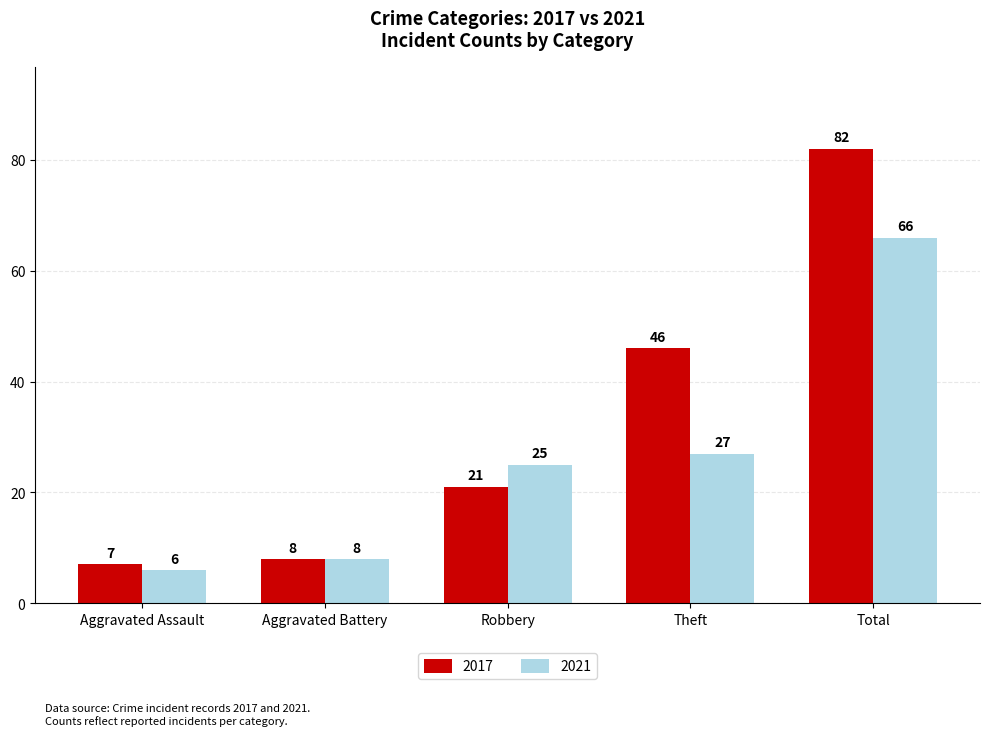

At which label is 2017 closest to 44?

Theft